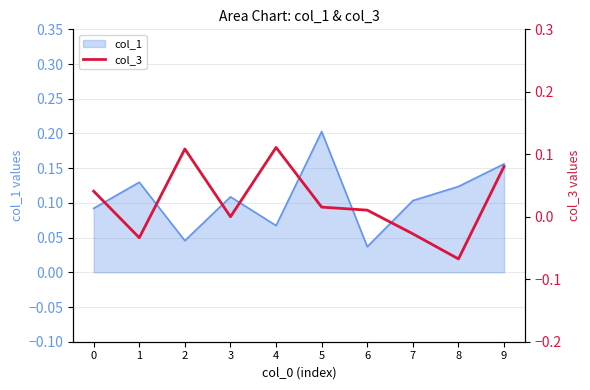

At which category does the data reach its first local valley?

1